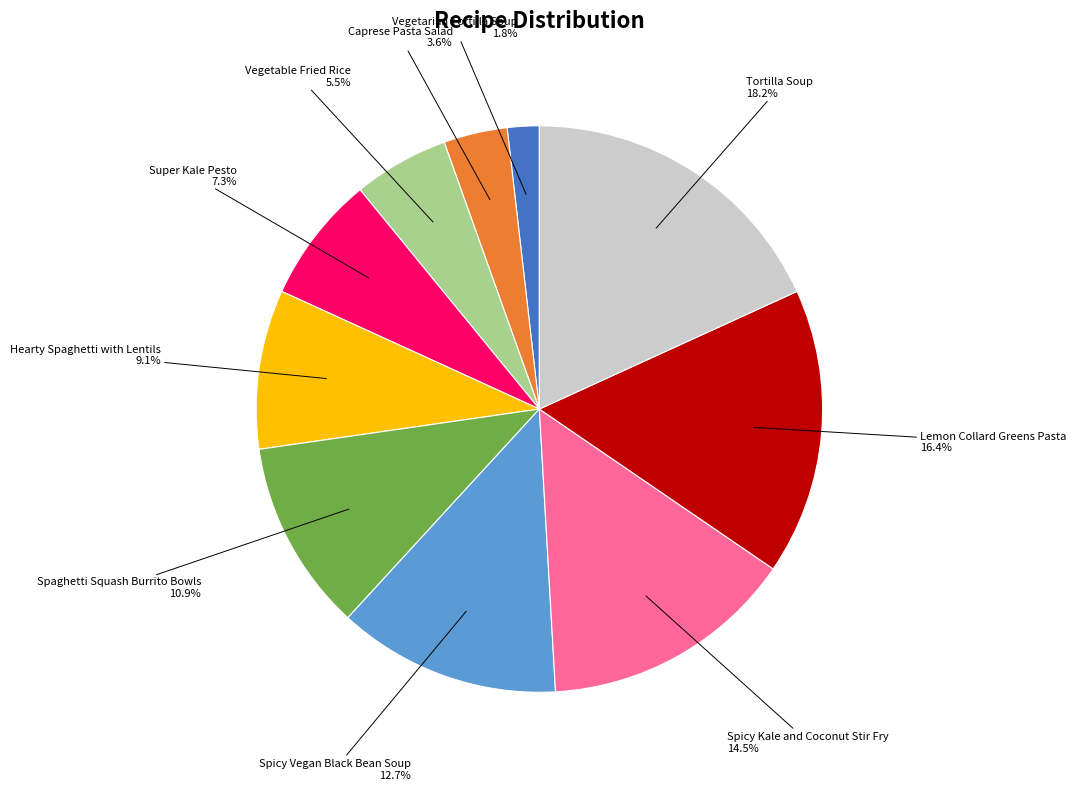

Is there any slice that represents more than half of the pie?

No